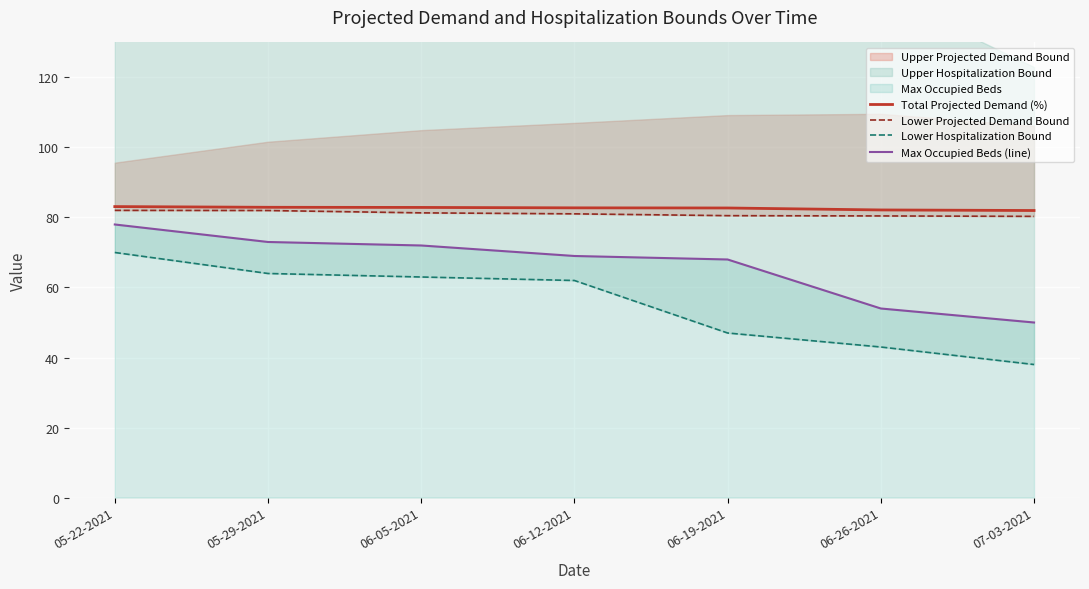

At how many categories does at least one series exceed 51?

7